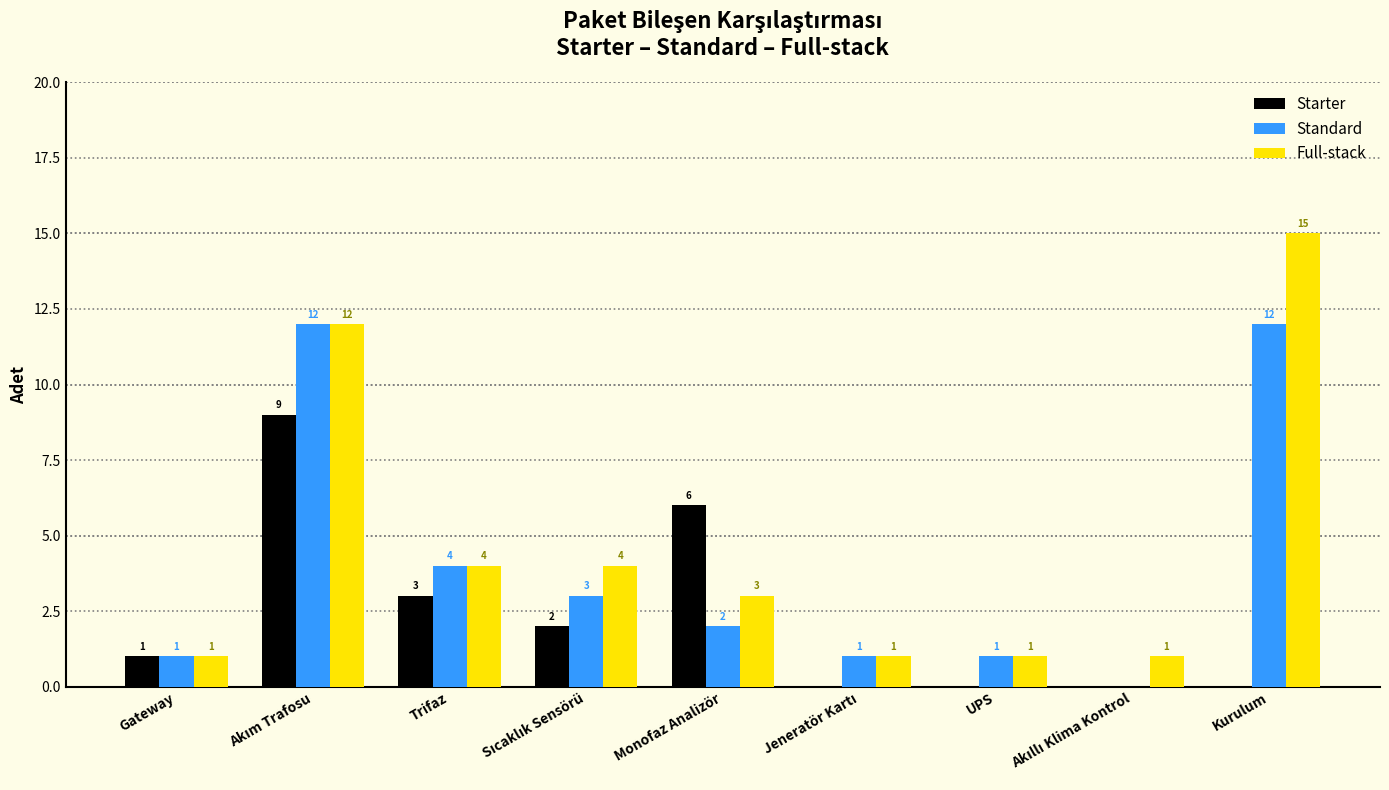

At which label is Starter closest to 4?

Trifaz